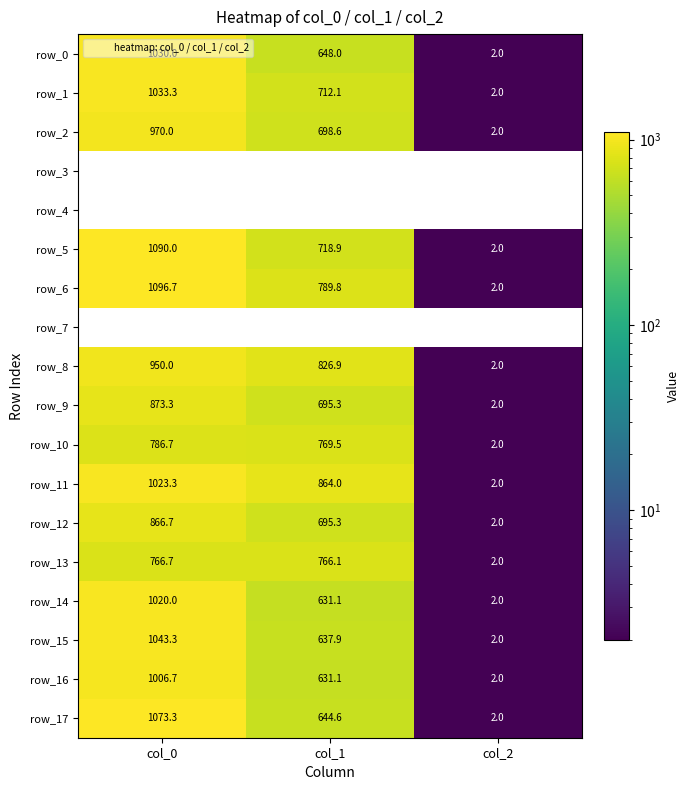

What value does the row_5 series have at col_2?

2.0